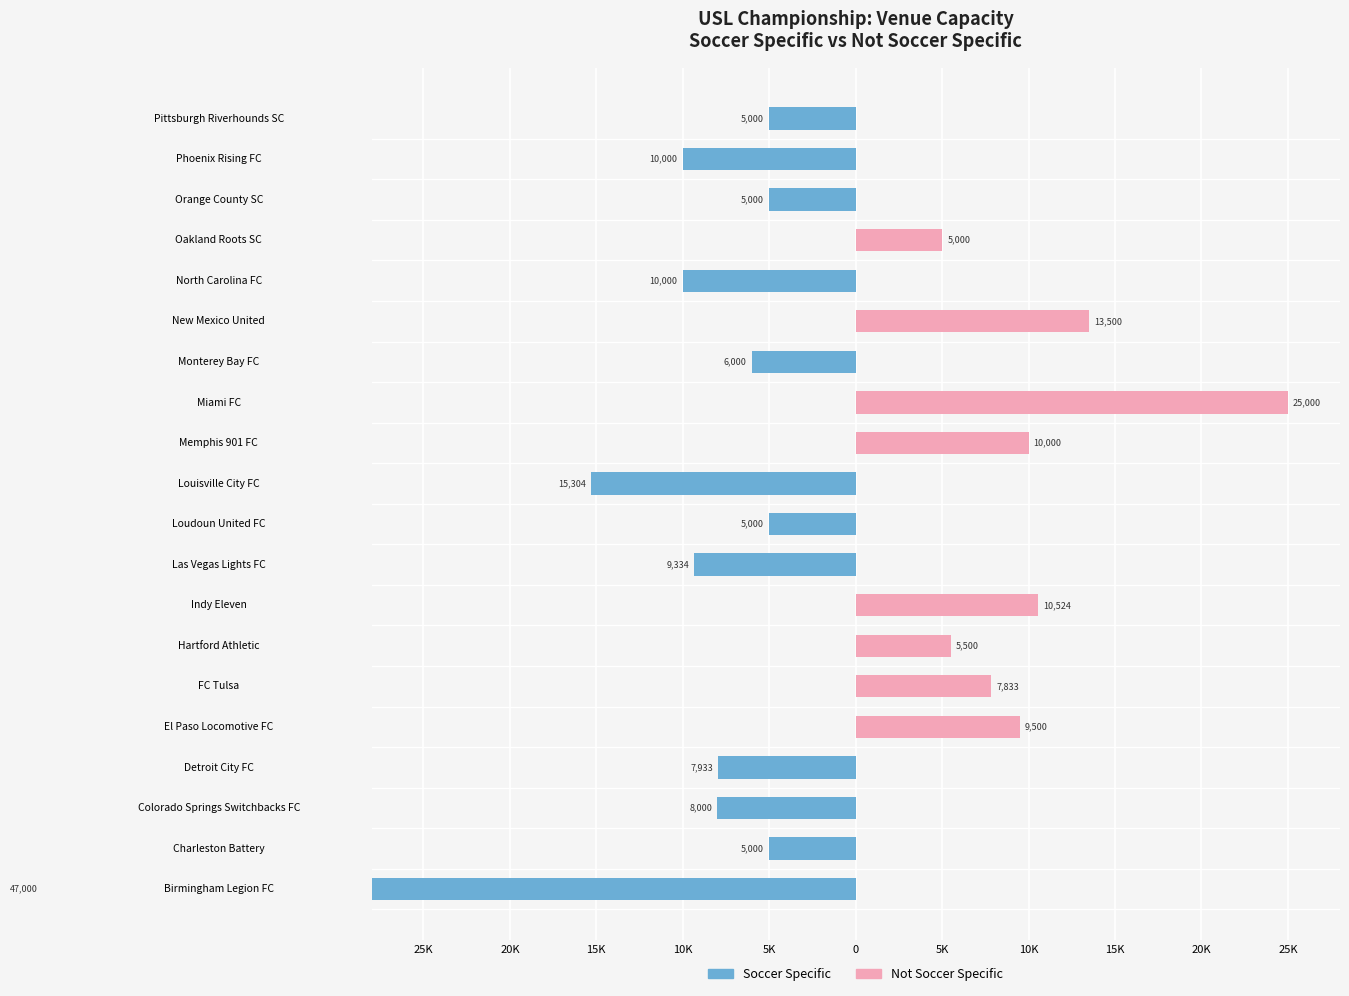

The Not Soccer Specific series shows 5573 at Miami FC. True or false?

False